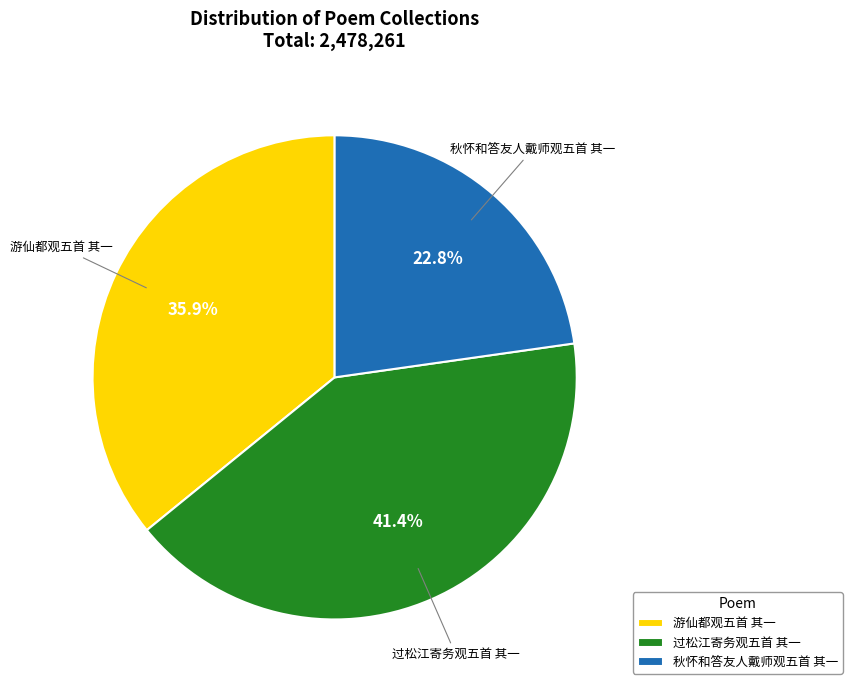

Count the number of slices in the pie.

3